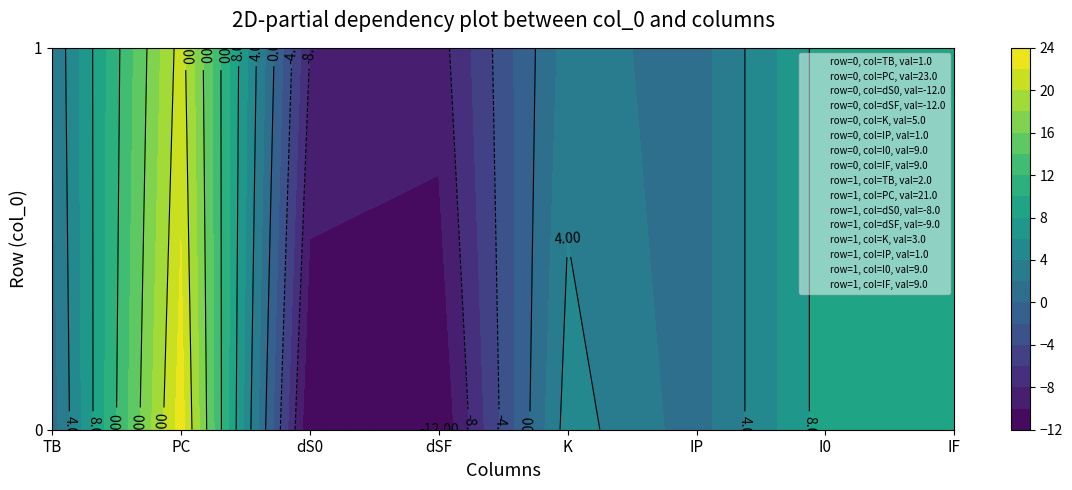

What is the average value of the 1 series?

4